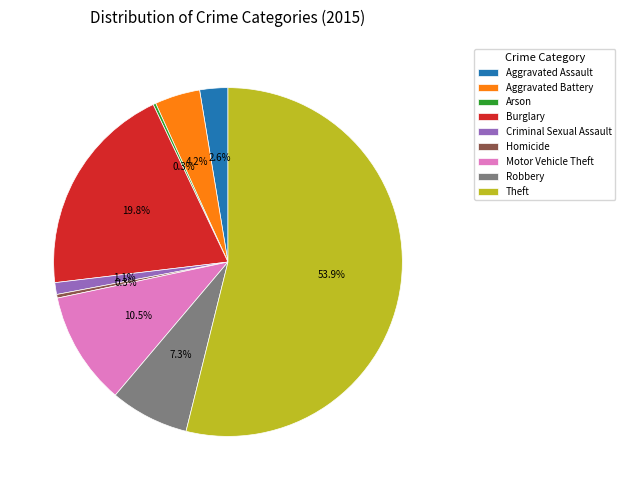

Combined, do Motor Vehicle Theft and Burglary account for over 50%?

No